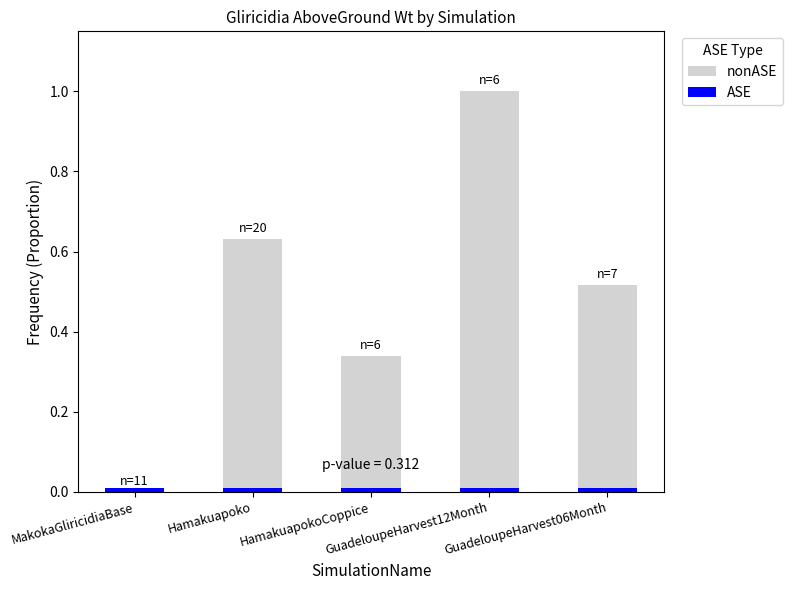

How many data points in nonASE are above 0?

4